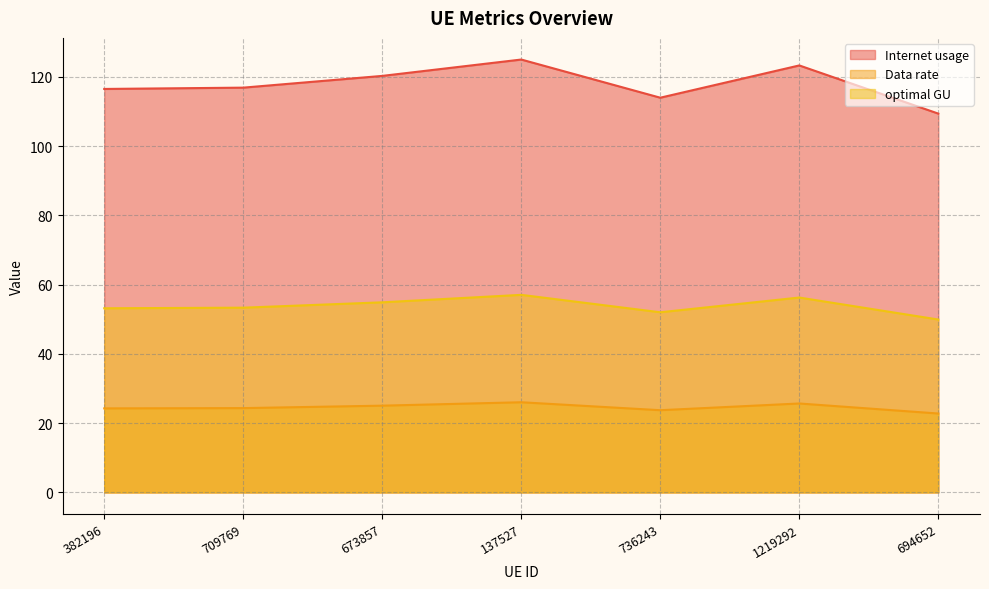

The Internet usage series shows 116.5 at 382196. True or false?

True